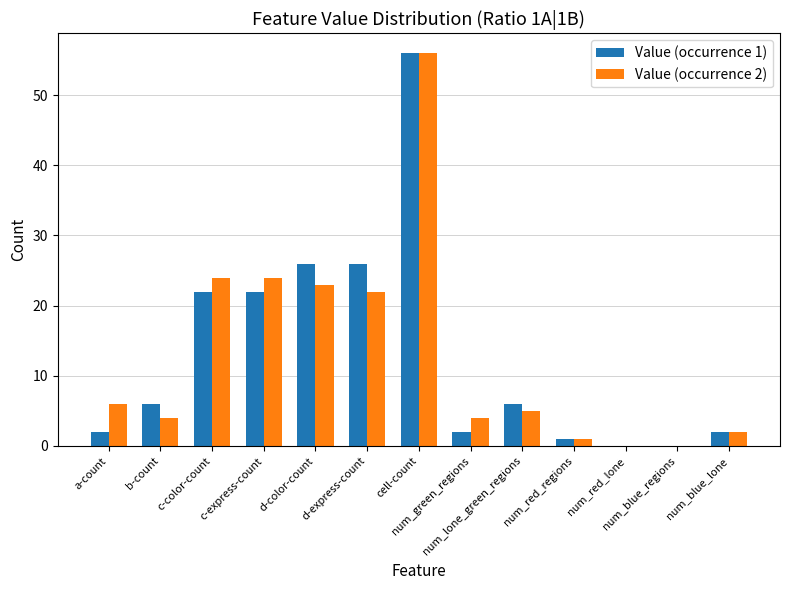

How many categories are shown in the chart?

13